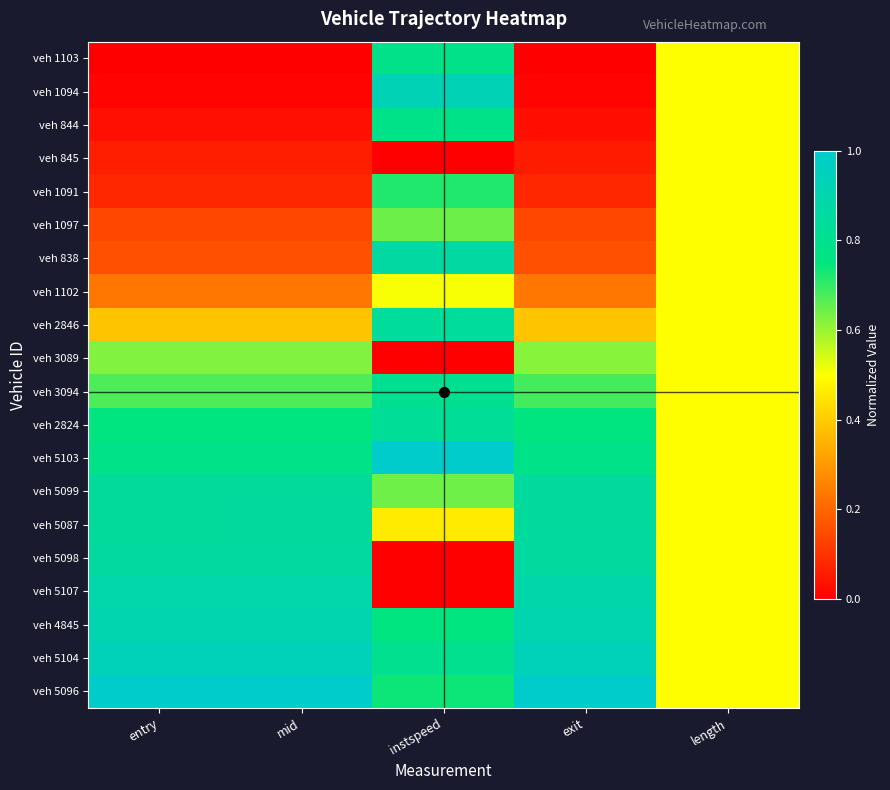

Reading left to right, extract all data points from this chart.

veh 1103: entry=0.0	mid=0.0	instspeed=0.8	exit=0.0	length=0.5
veh 1094: entry=0.0	mid=0.0	instspeed=0.9	exit=0.0	length=0.5
veh 844: entry=0.0	mid=0.0	instspeed=0.8	exit=0.0	length=0.5
veh 845: entry=0.1	mid=0.1	instspeed=0.0	exit=0.1	length=0.5
veh 1091: entry=0.1	mid=0.1	instspeed=0.7	exit=0.1	length=0.5
veh 1097: entry=0.1	mid=0.1	instspeed=0.6	exit=0.1	length=0.5
veh 838: entry=0.2	mid=0.2	instspeed=0.9	exit=0.2	length=0.5
veh 1102: entry=0.2	mid=0.2	instspeed=0.5	exit=0.2	length=0.5
veh 2846: entry=0.4	mid=0.4	instspeed=0.8	exit=0.4	length=0.5
veh 3089: entry=0.6	mid=0.6	instspeed=0.0	exit=0.6	length=0.5
veh 3094: entry=0.7	mid=0.7	instspeed=0.8	exit=0.7	length=0.5
veh 2824: entry=0.8	mid=0.8	instspeed=0.8	exit=0.7	length=0.5
veh 5103: entry=0.8	mid=0.8	instspeed=1.0	exit=0.8	length=0.5
veh 5099: entry=0.8	mid=0.8	instspeed=0.6	exit=0.8	length=0.5
veh 5087: entry=0.8	mid=0.8	instspeed=0.5	exit=0.8	length=0.5
veh 5098: entry=0.9	mid=0.9	instspeed=0.0	exit=0.9	length=0.5
veh 5107: entry=0.9	mid=0.9	instspeed=0.0	exit=0.9	length=0.5
veh 4845: entry=0.9	mid=0.9	instspeed=0.7	exit=0.9	length=0.5
veh 5104: entry=0.9	mid=0.9	instspeed=0.8	exit=0.9	length=0.5
veh 5096: entry=1.0	mid=1.0	instspeed=0.7	exit=1.0	length=0.5